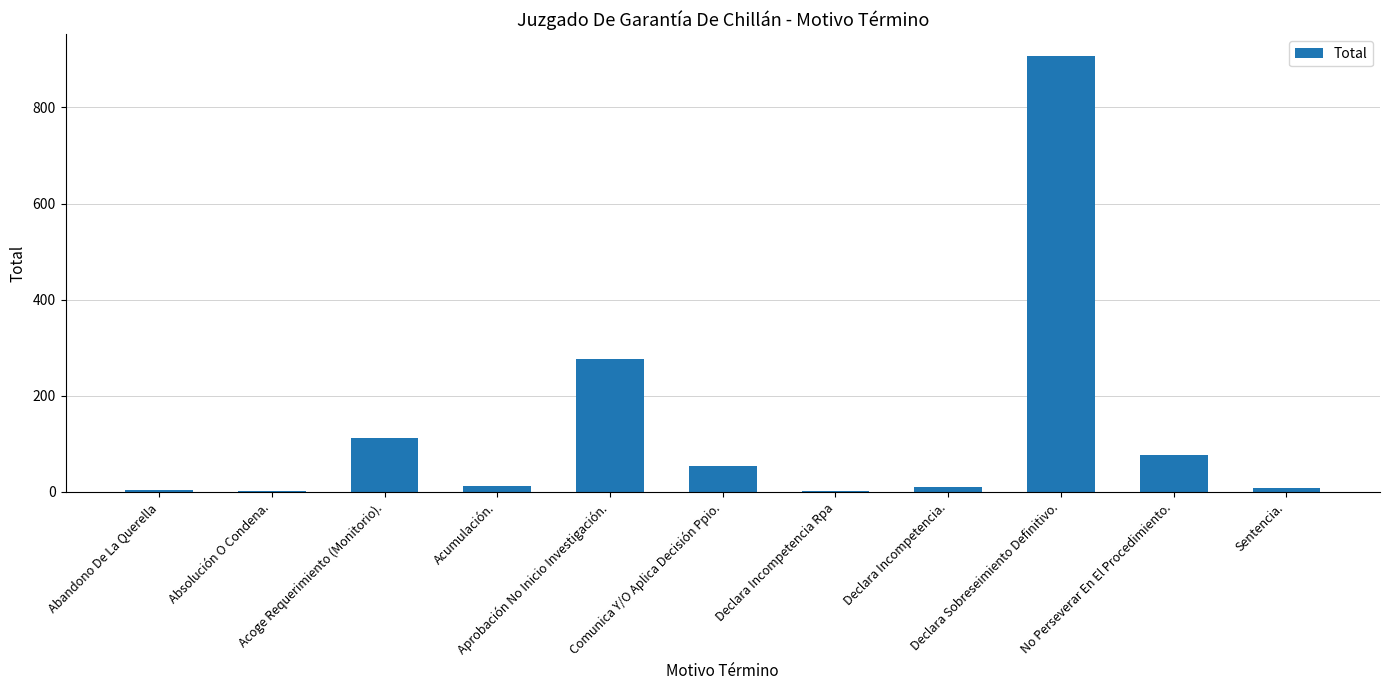

What is the sum of all values?

1464